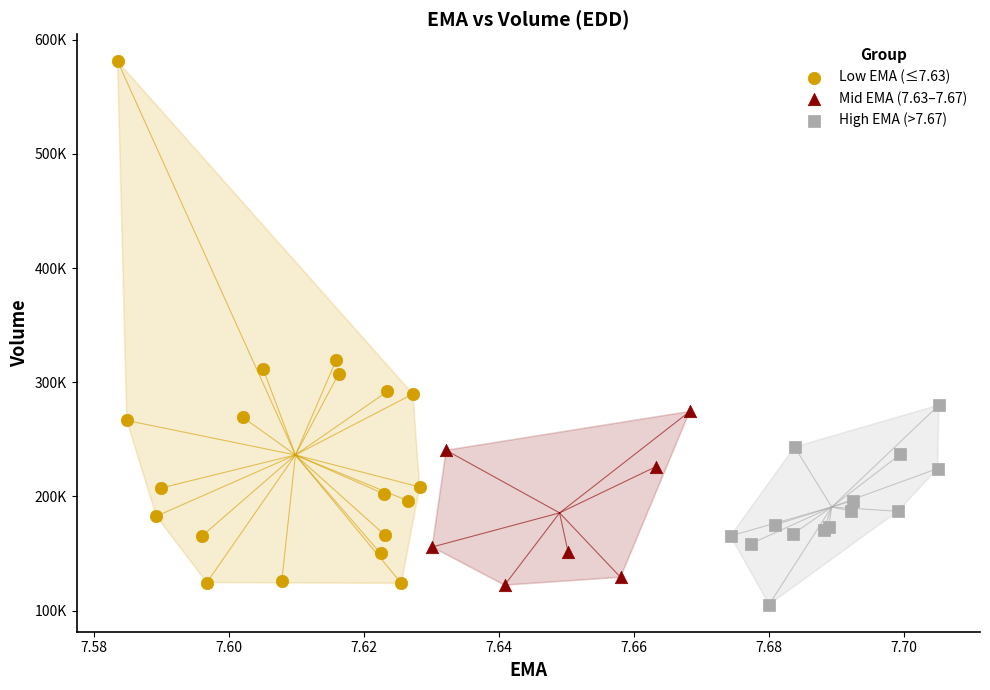

Which series contains the lowest Y value?

High EMA (>7.67)